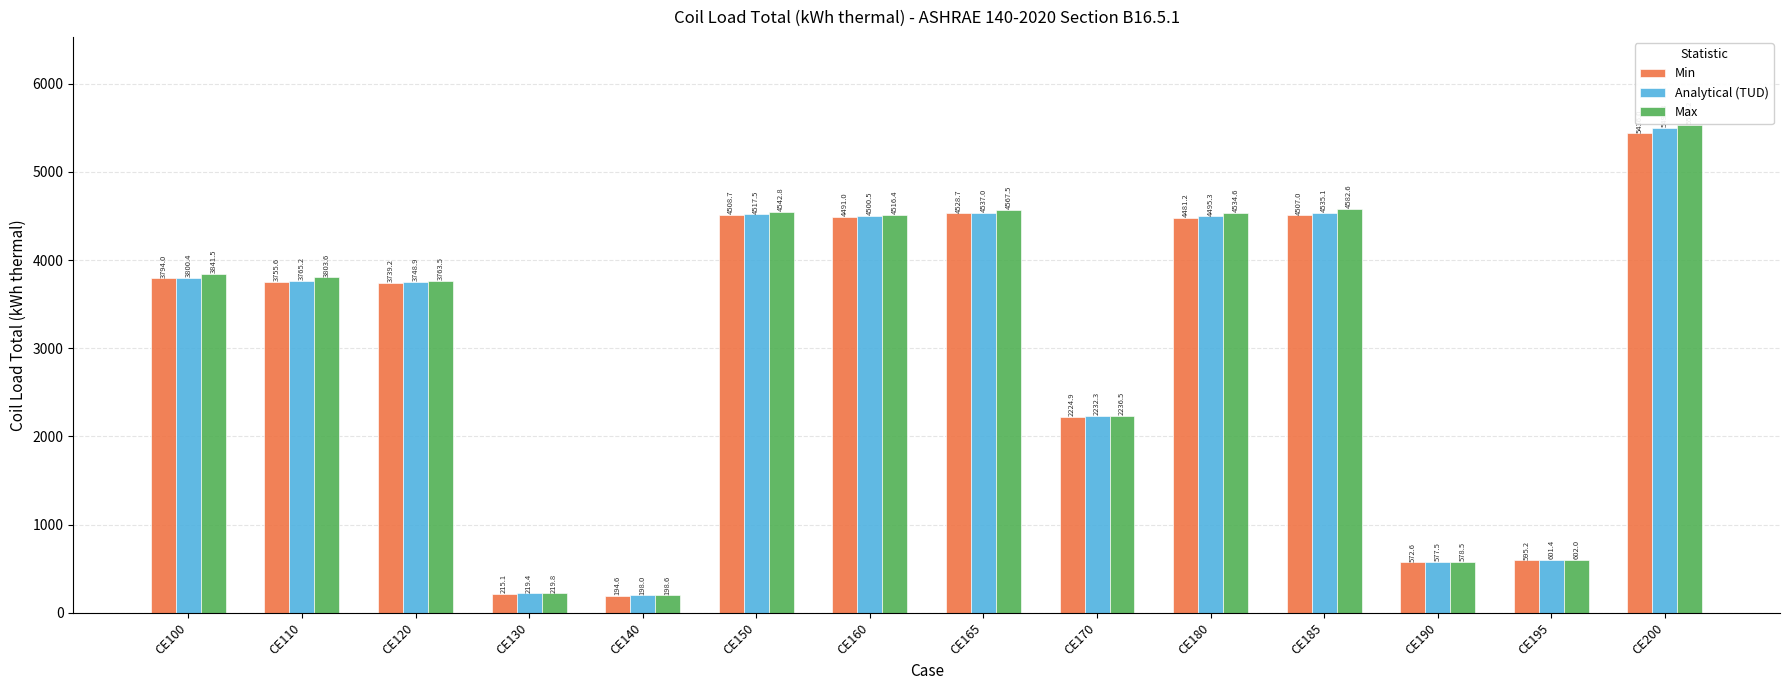

Reading left to right, extract all data points from this chart.

Min: CE100=3794.0	CE110=3755.6	CE120=3739.2	CE130=215.1	CE140=194.6	CE150=4508.7	CE160=4491.0	CE165=4528.7	CE170=2224.9	CE180=4481.2	CE185=4507.0	CE190=572.6	CE195=595.2	CE200=5436.0
Analytical (TUD): CE100=3800.4	CE110=3765.2	CE120=3748.9	CE130=219.4	CE140=198.0	CE150=4517.5	CE160=4500.5	CE165=4537.0	CE170=2232.3	CE180=4495.3	CE185=4535.1	CE190=577.5	CE195=601.4	CE200=5497.8
Max: CE100=3841.5	CE110=3803.6	CE120=3763.5	CE130=219.8	CE140=198.6	CE150=4542.8	CE160=4516.4	CE165=4567.5	CE170=2236.5	CE180=4534.6	CE185=4582.6	CE190=578.5	CE195=602.0	CE200=5534.2